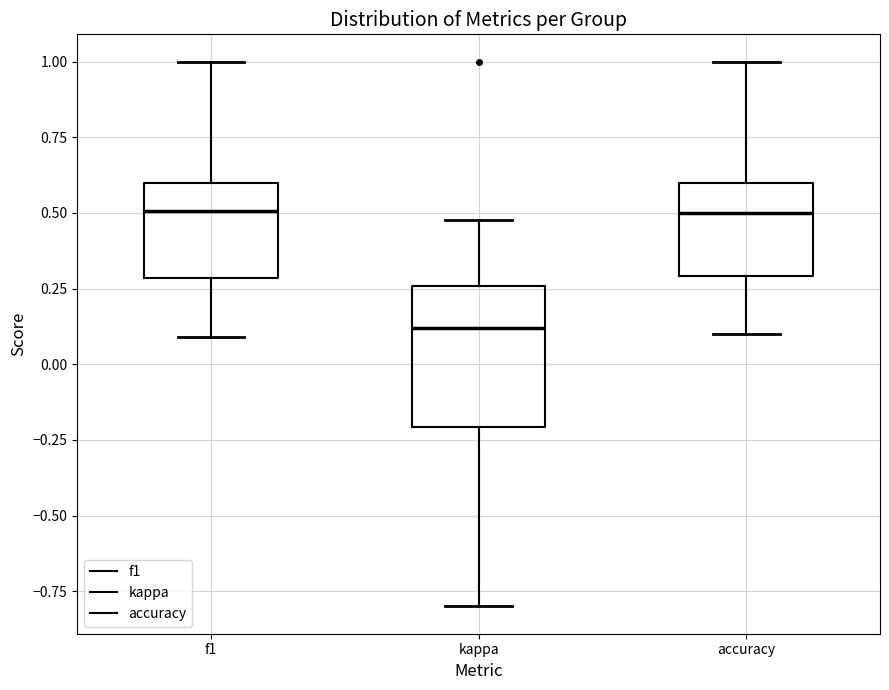

Reading left to right, transcribe this box plot: for each box, give where its median line is, the range the box spans, and where its two whiskers end, as read against the y-axis. The values are not printed on the chart, so give them approximately, as read against the axis.

f1: median 0.50, box 0.30 to 0.60, whiskers 0.10 to 1.00
kappa: median 0.10, box -0.20 to 0.25, whiskers -0.80 to 0.50
accuracy: median 0.50, box 0.30 to 0.60, whiskers 0.10 to 1.00